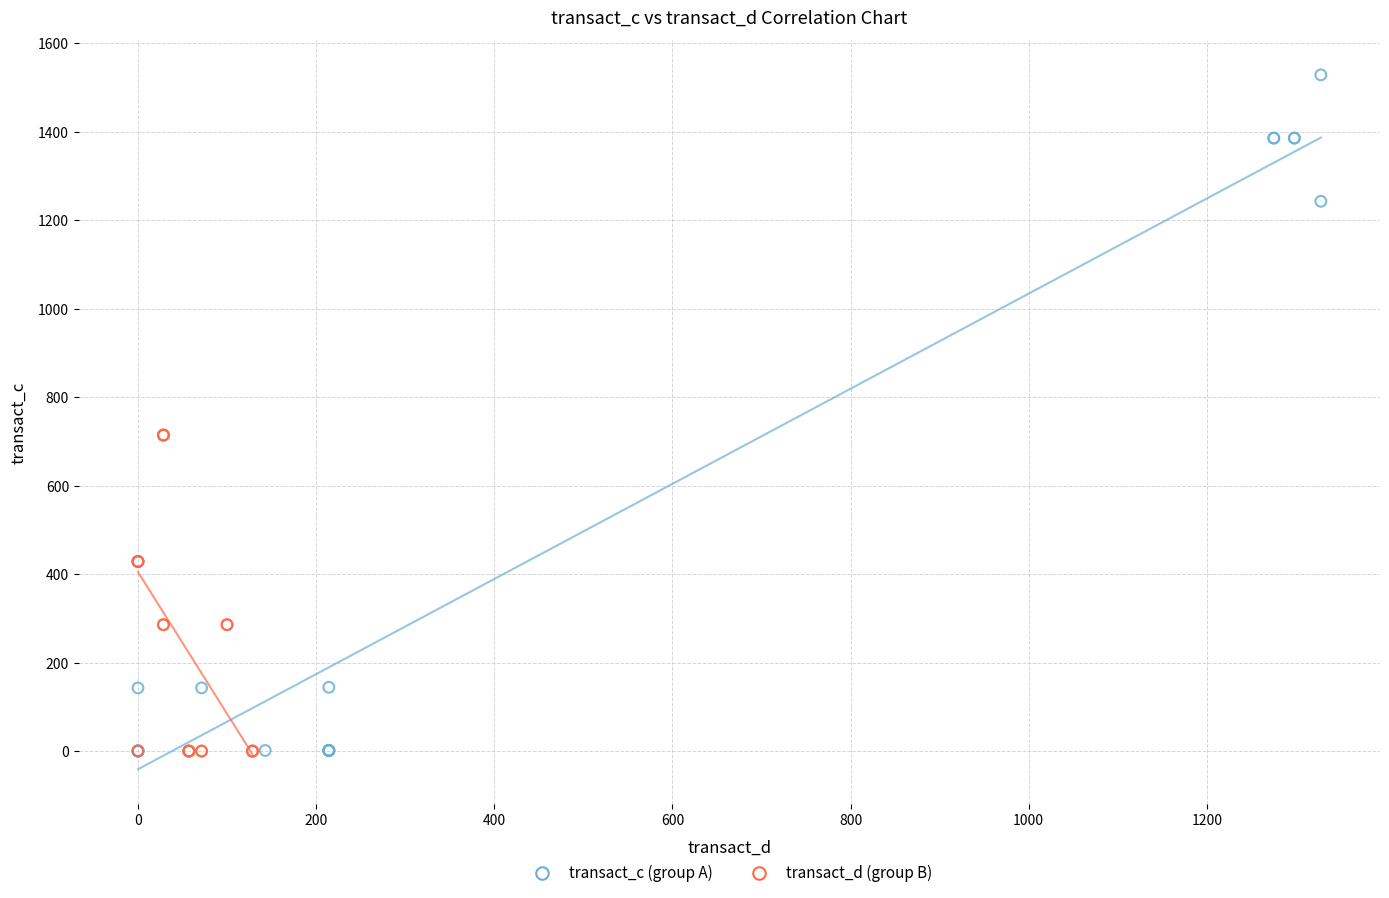

Which series has the largest Y range (max minus min)?

transact_c (group A)